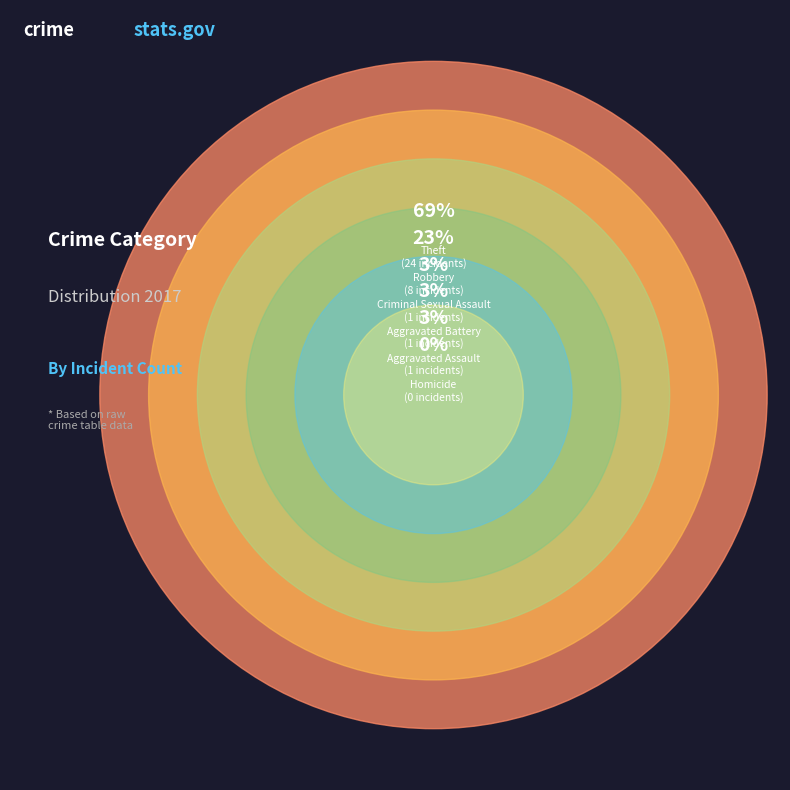

True or false: Criminal Sexual Assault accounts for 3% of the total.

True